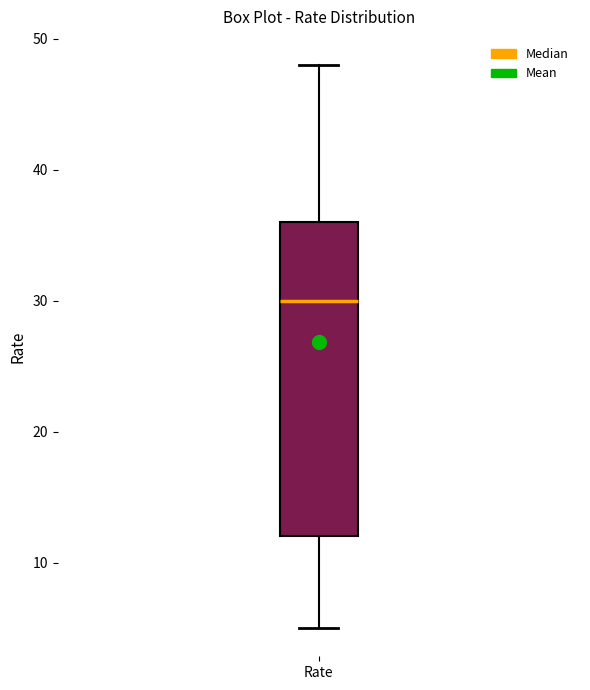

Read this box plot against the y-axis: the position of the median line, the range covered by the box, and the ends of both whiskers. The values are not printed on the chart, so give them approximately, as read against the axis.

median 30, box 12 to 36, whiskers 5 to 48